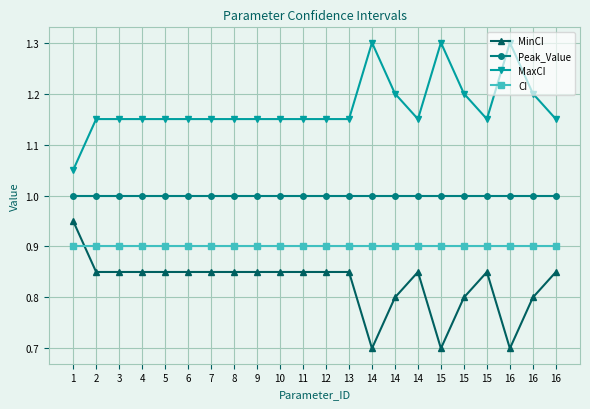

How many data points does each series have?

22